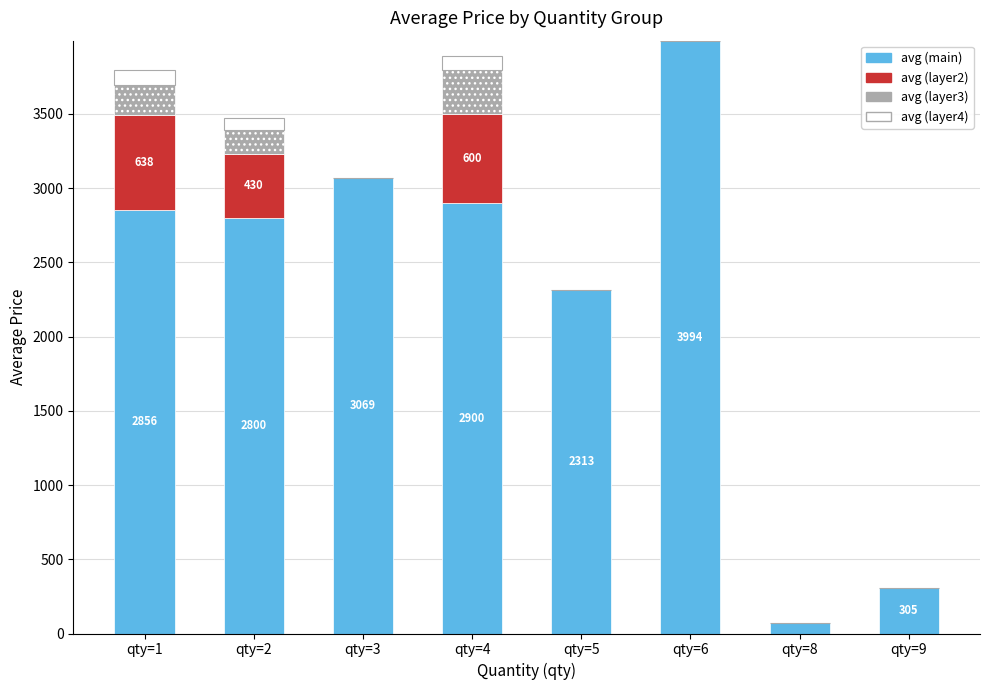

What are all the series names shown in the legend?

avg (main), avg (layer2), avg (layer3), avg (layer4)